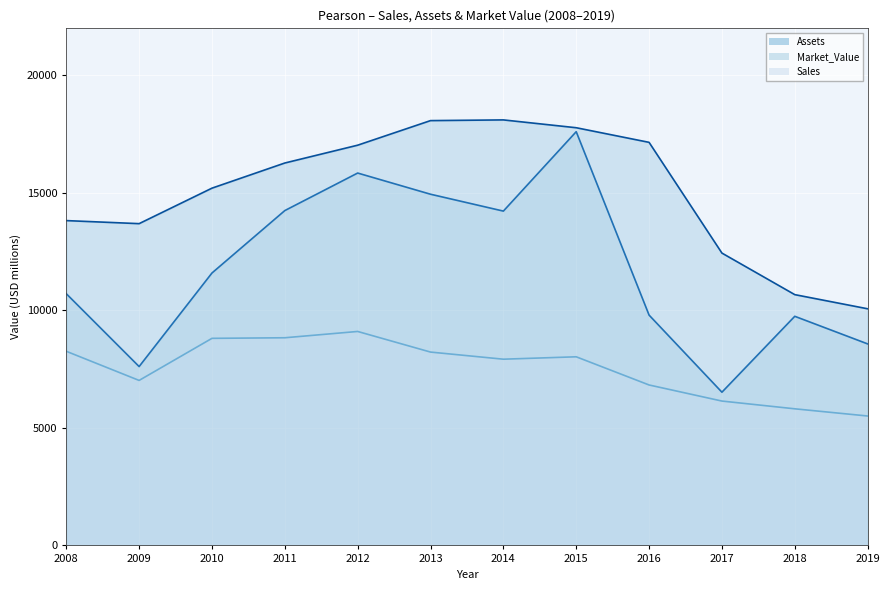

Reading left to right, extract all data points from this chart.

Sales: 2008=8260	2009=7020	2010=8810	2011=8835	2012=9103	2013=8226	2014=7923	2015=8025	2016=6826	2017=6142	2018=5812	2019=5506
Assets: 2008=13820	2009=13690	2010=15200	2011=16270	2012=17028	2013=18074	2014=18104	2015=17771	2016=17149	2017=12438	2018=10670	2019=10068
Market_Value: 2008=10710	2009=7610	2010=11590	2011=14246	2012=15843	2013=14942	2014=14224	2015=17603	2016=9799	2017=6519	2018=9748	2019=8574